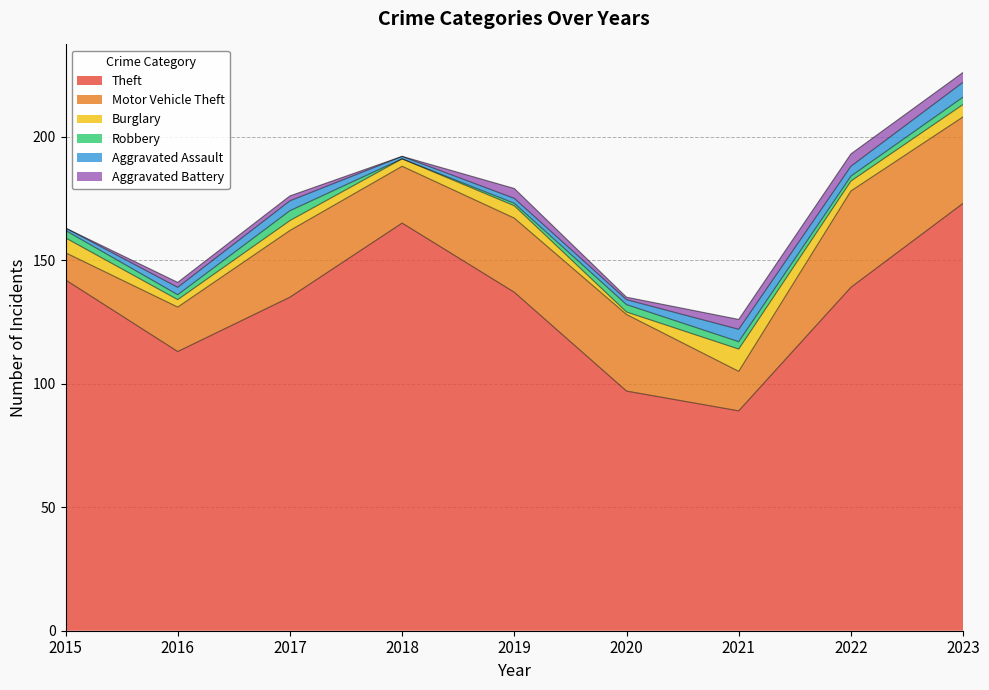

Which series has the largest range (max minus min)?

Theft